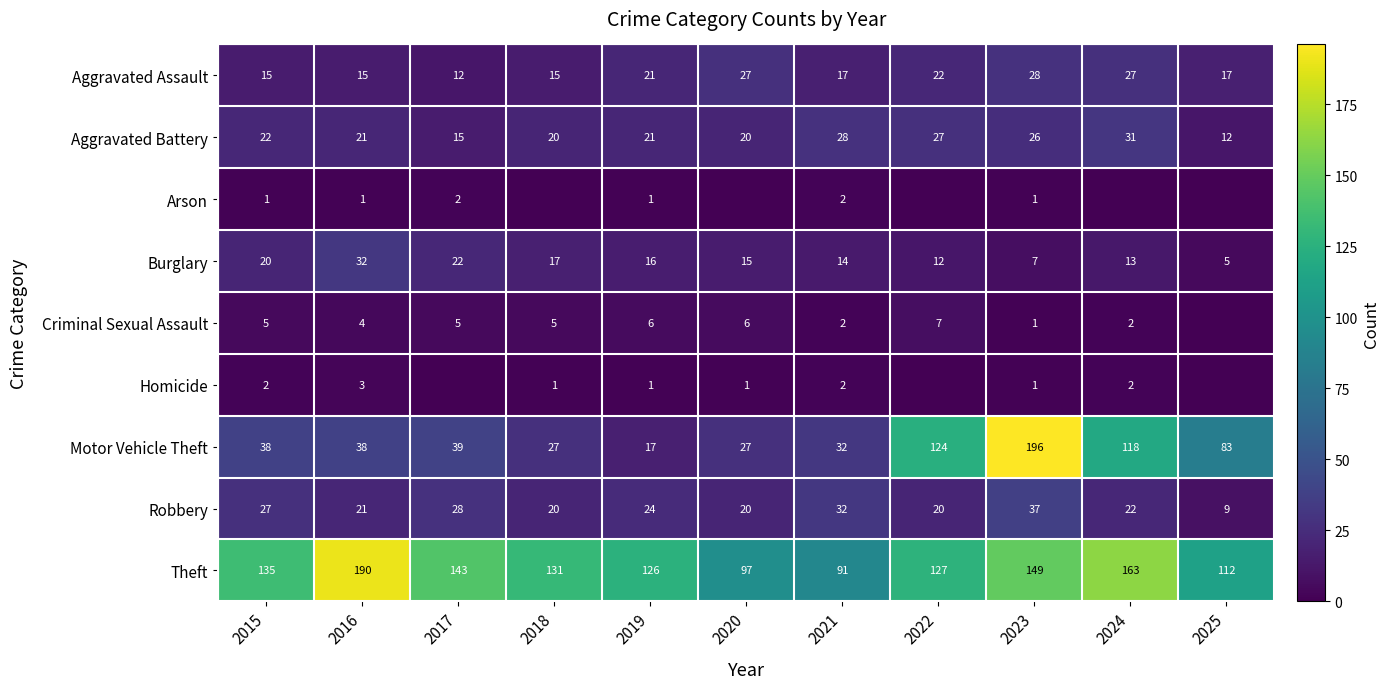

Is the value of Theft at 2017 greater than the value of Criminal Sexual Assault at 2019?

Yes